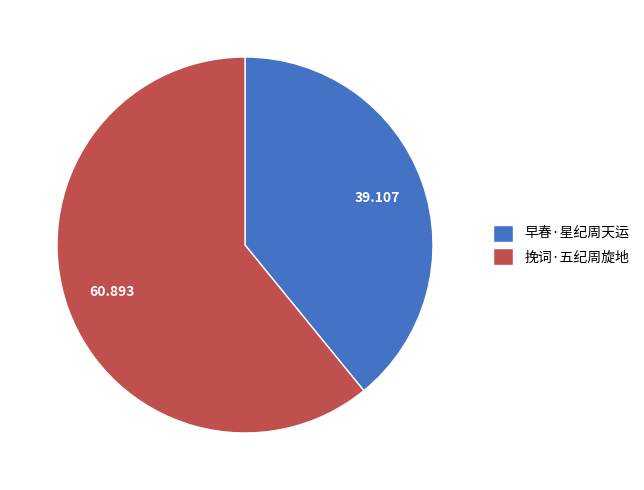

What is the smallest slice in the pie chart?

早春·星纪周天运